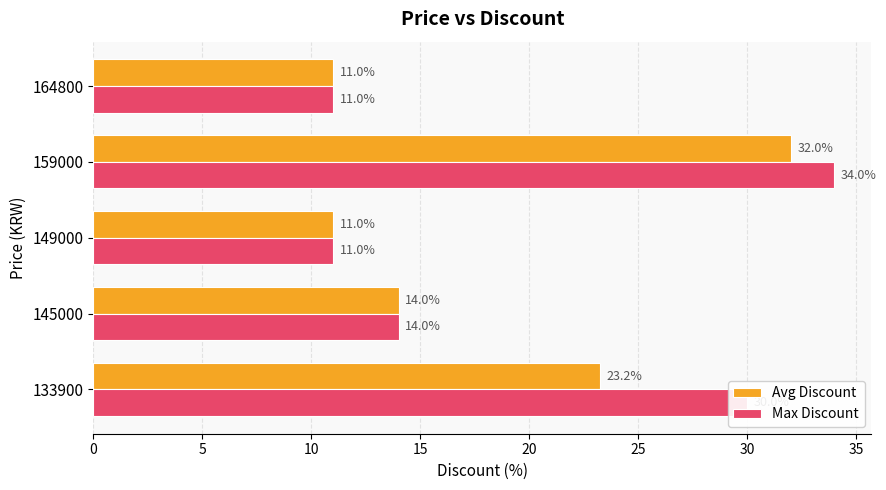

List the series in order of their overall mean, lowest first.

Avg Discount, Max Discount